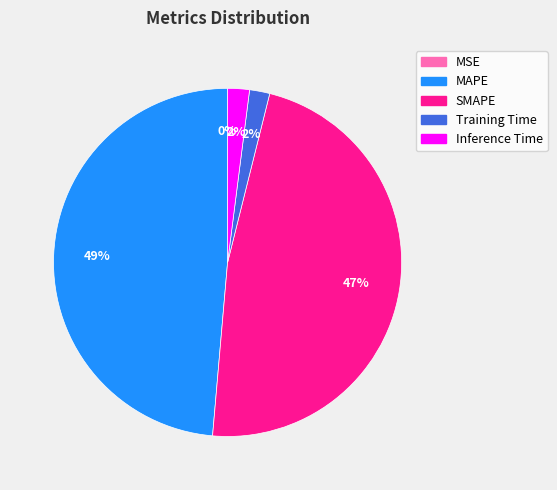

To the nearest percent, what is the average slice percentage?

20%